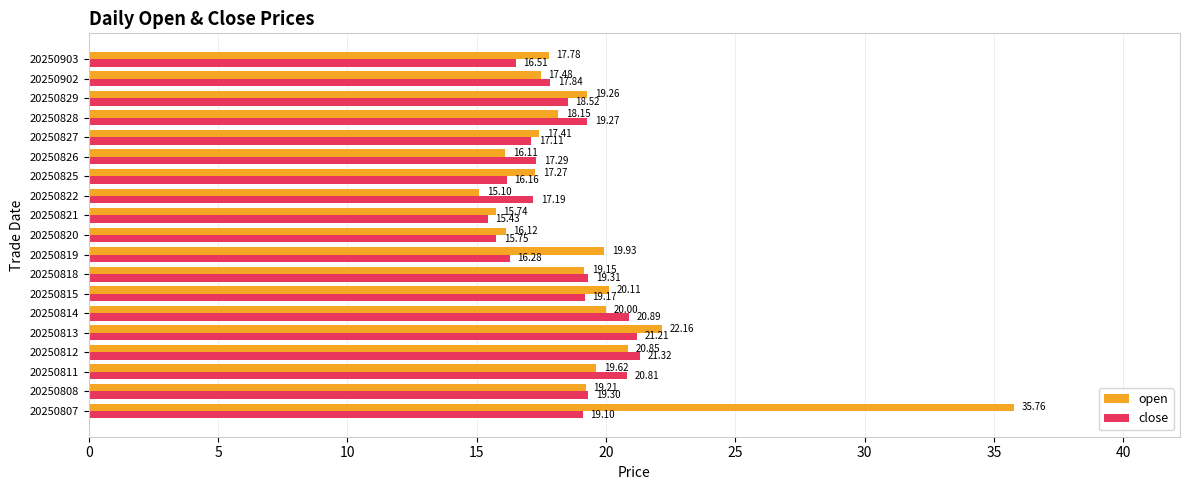

What is the difference between the highest and lowest values at 20250812?

0.5